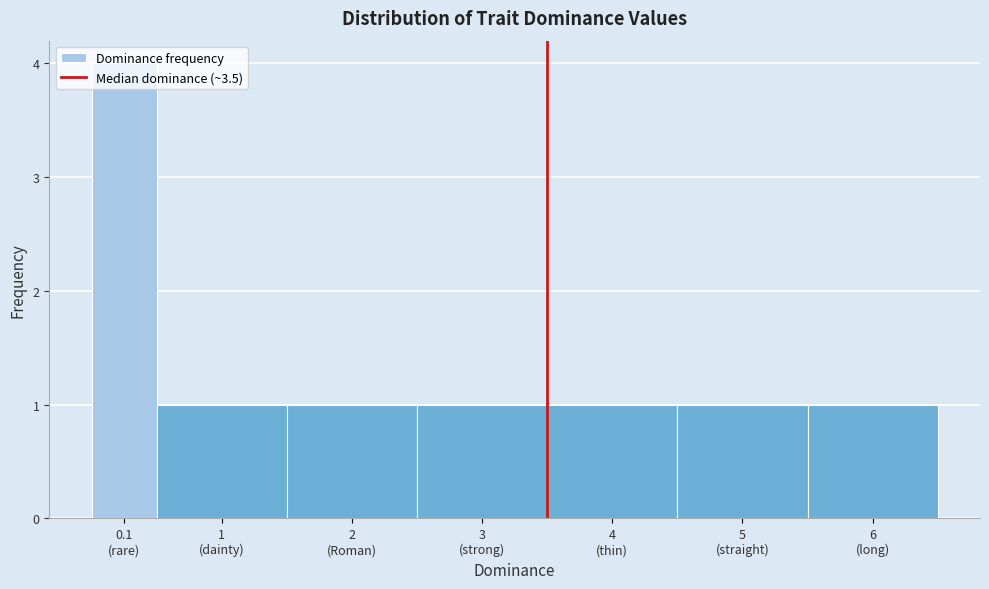

What is the maximum value shown in the chart?

4